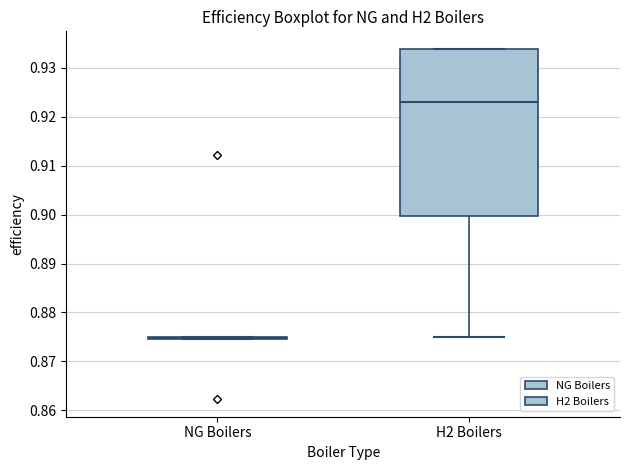

Reading left to right, read every box against the y-axis: the position of its median line, the range the box covers, and the ends of its whiskers. The values are not printed on the chart, so give them approximately, as read against the axis.

NG Boilers: box collapsed to a line at 0.875, whiskers 0.875 to 0.875
H2 Boilers: median 0.923, box 0.900 to 0.934, whiskers 0.875 to 0.934